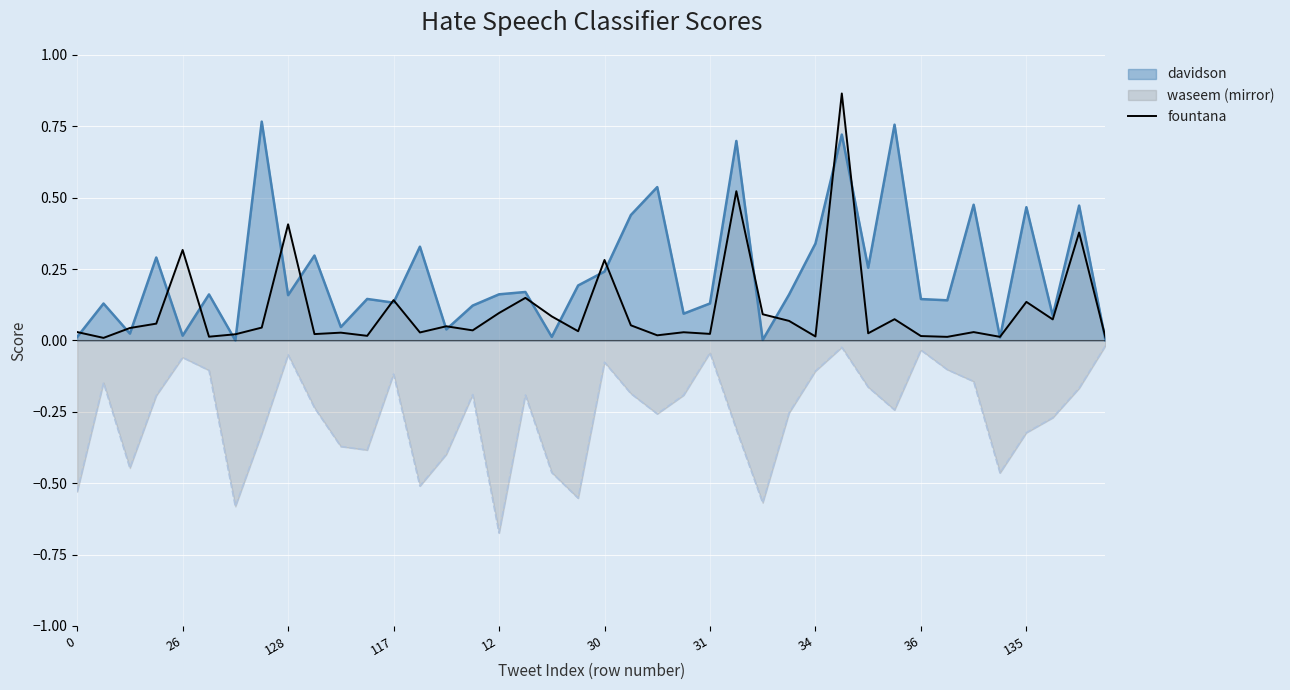

What is the label of the 22nd point from the left?

21